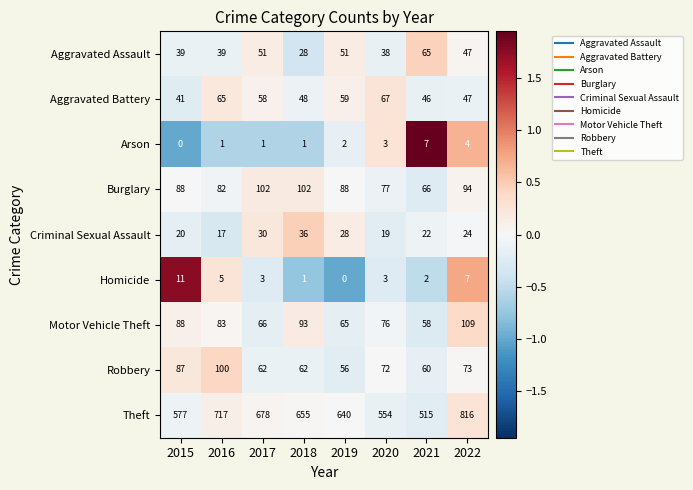

Is it true that Motor Vehicle Theft equals 93 at 2018?

True